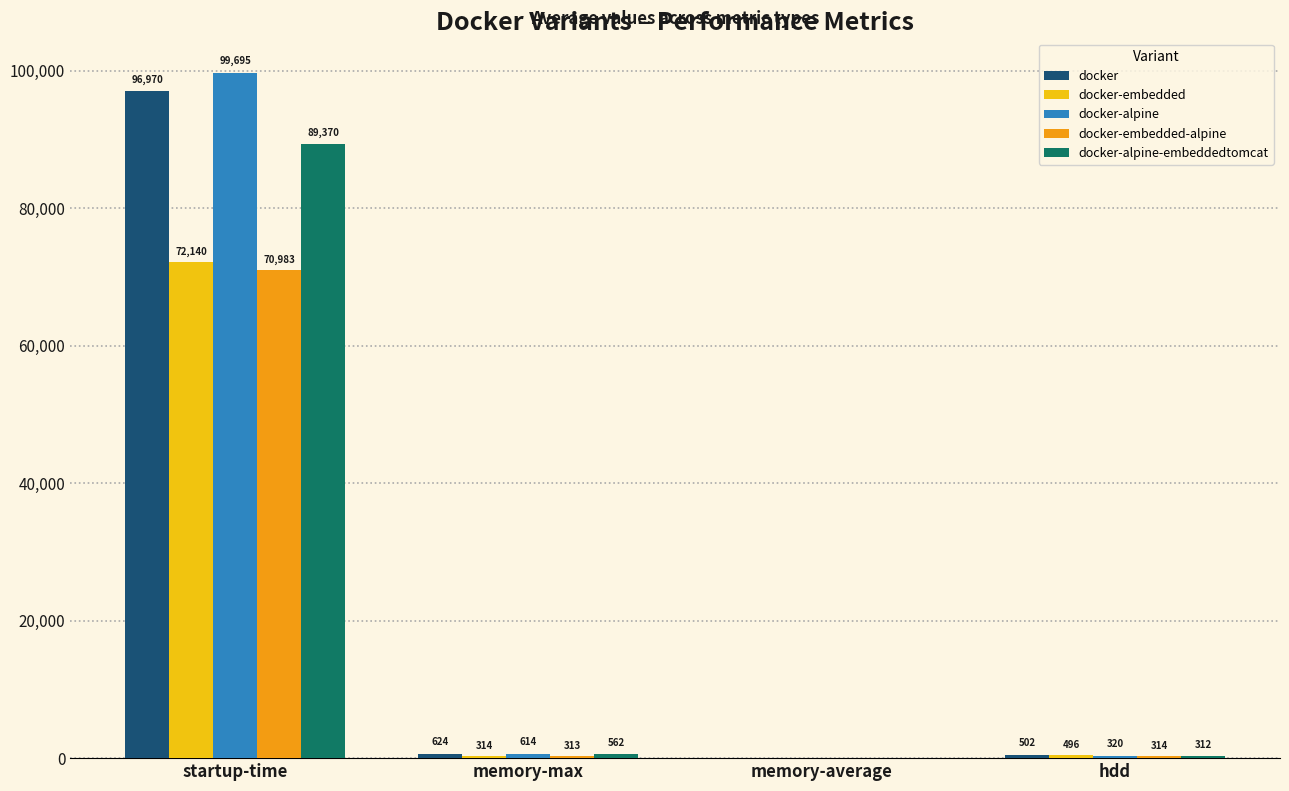

What is the maximum value for docker-embedded?

72140.0